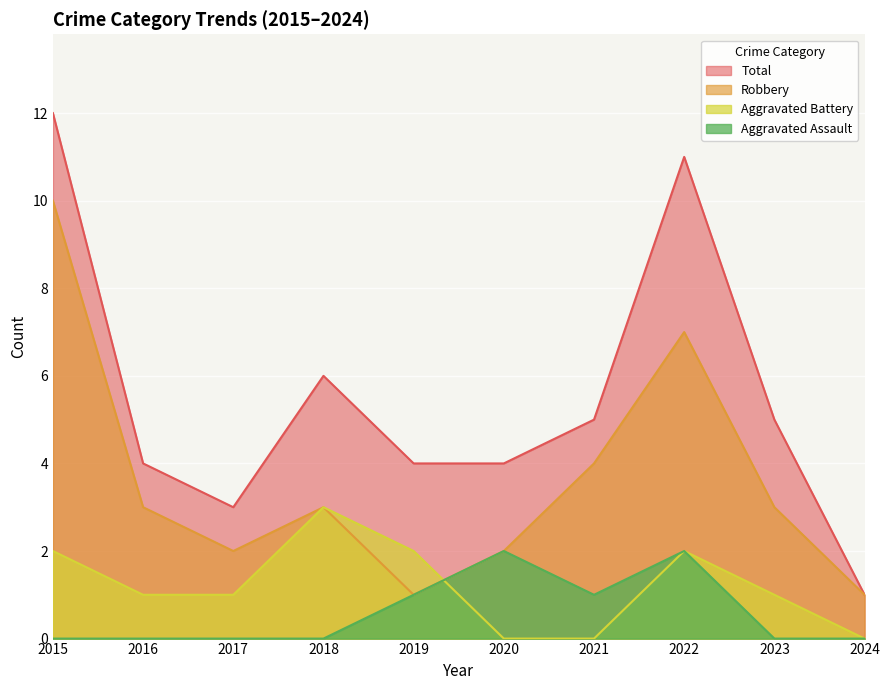

How many values in the Robbery series are below 3?

4